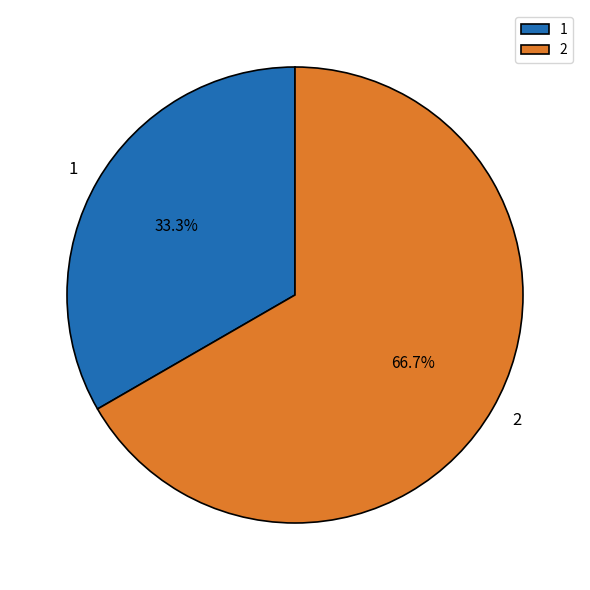

Combined, what portion of the pie is 1 and 2?

100.0%